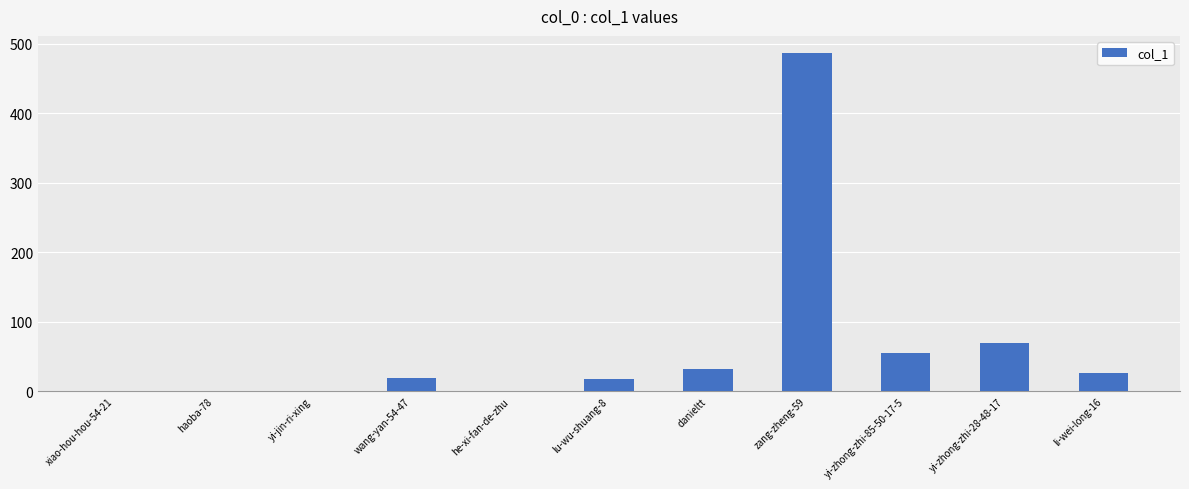

At which category does the chart reach its peak across all series?

zang-zheng-59